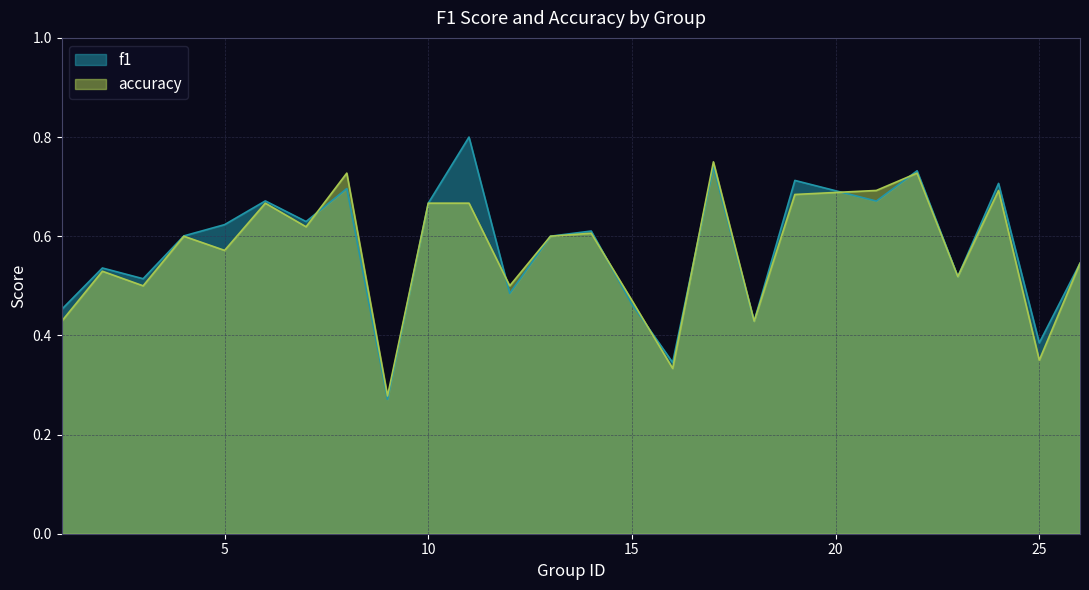

Where is the first local minimum for f1?

3